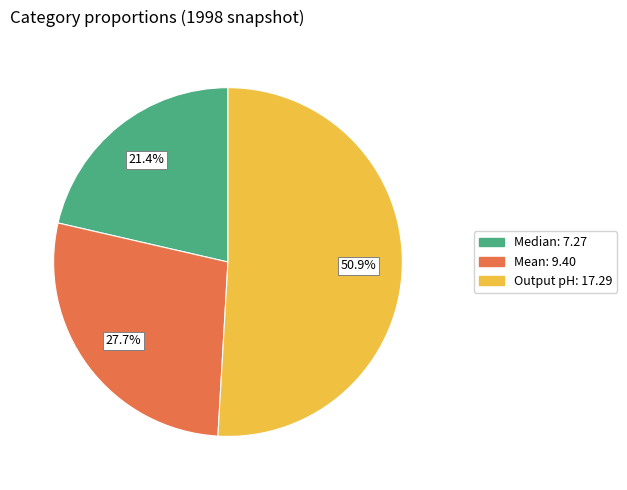

Approximately how many times larger is the value at Mean compared to Output pH?

0.5